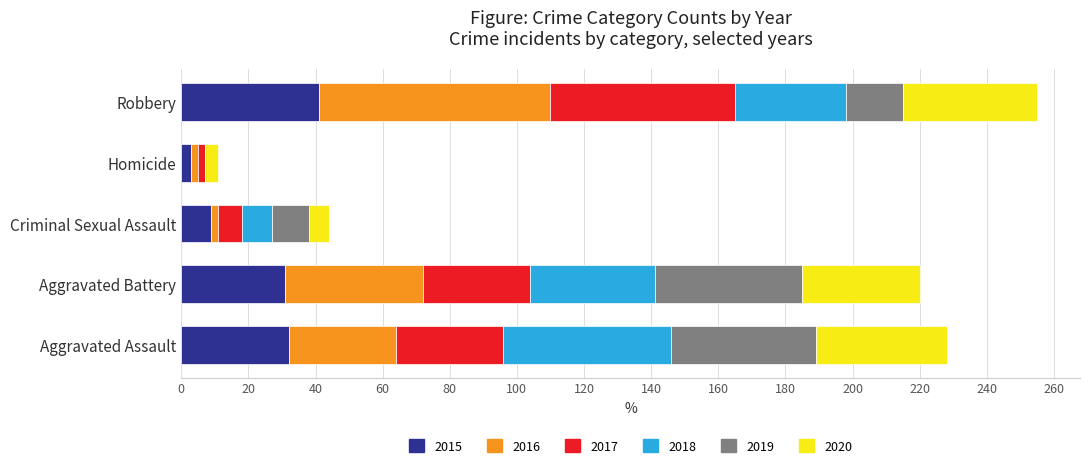

What is the total value across all series at Robbery?

255